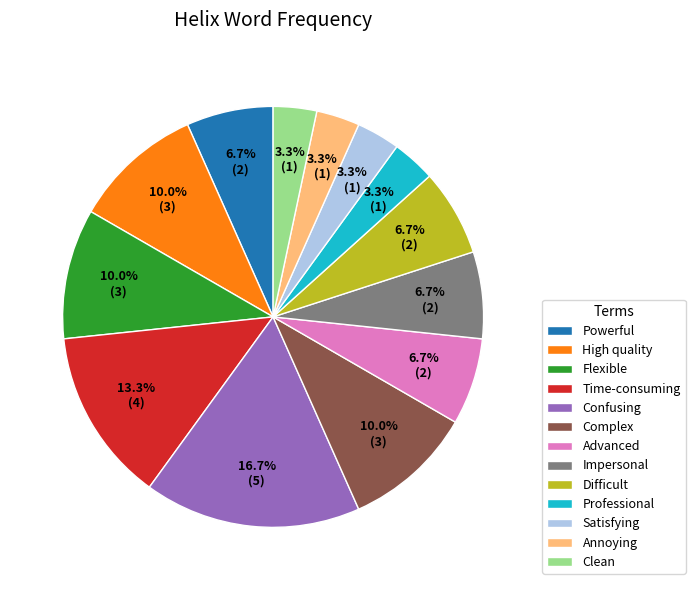

Do Flexible and Powerful together represent more than half of the pie?

No